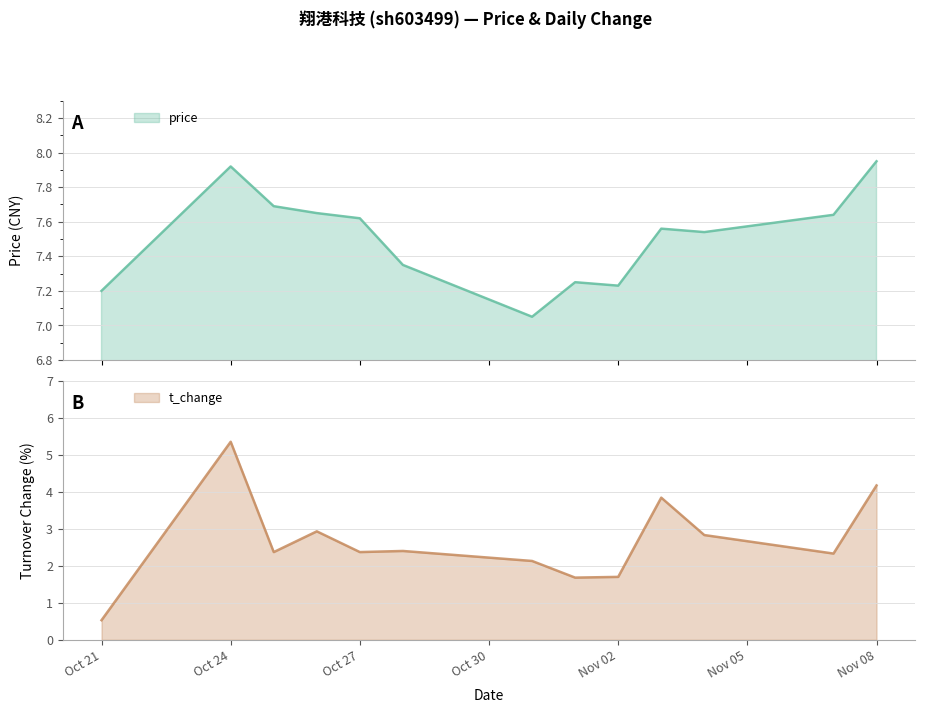

Is it true that price equals 4.4 at 2022-10-28?

False